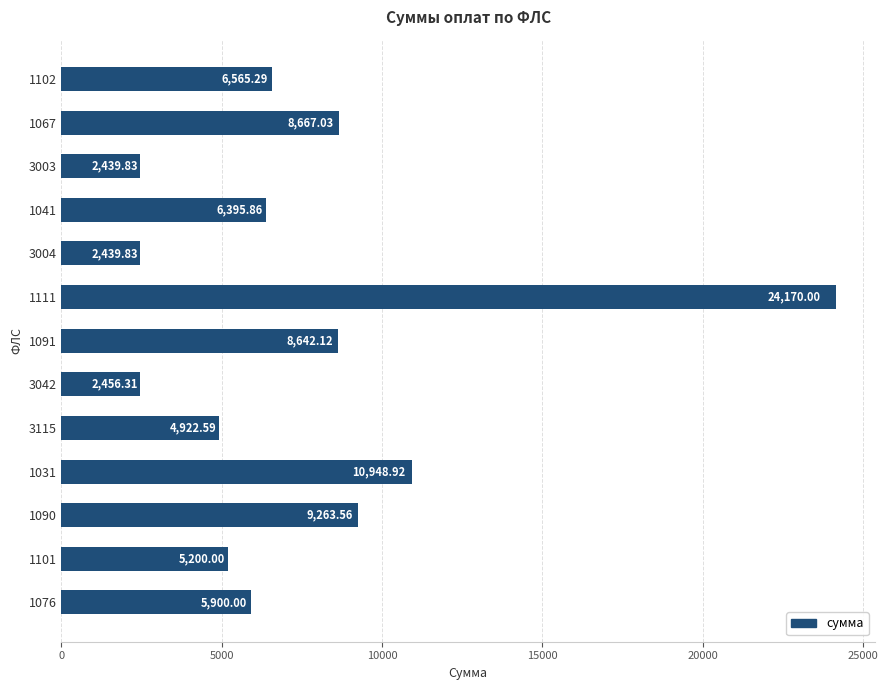

Count the number of values greater than 6395.

7